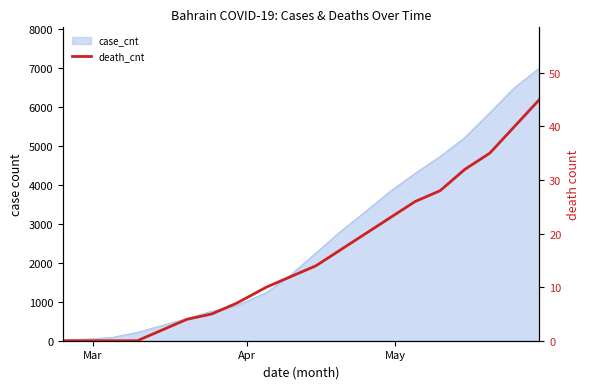

How many values are below 7?

12